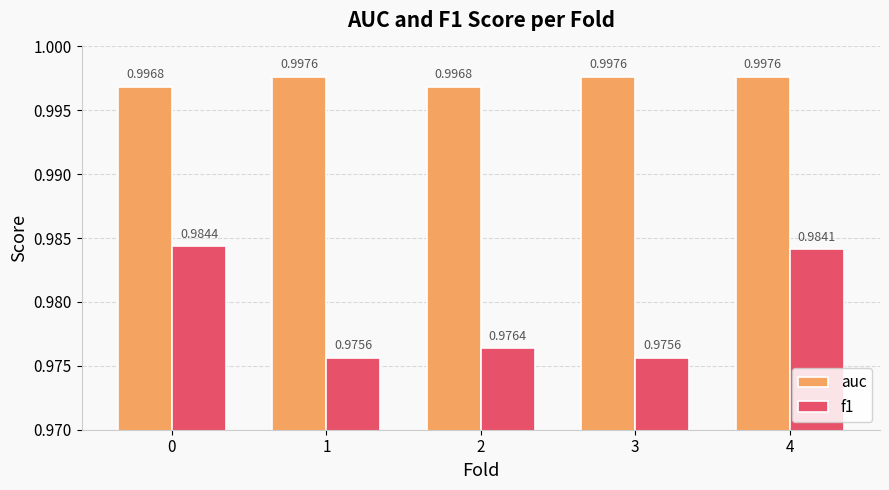

Which series has the largest range (max minus min)?

f1